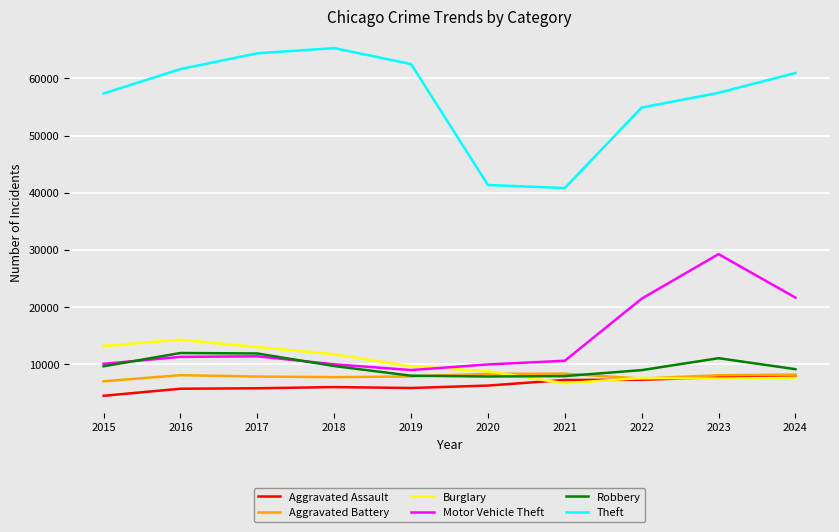

In Aggravated Battery, how many points are higher than both neighbors (excluding endpoints)?

2